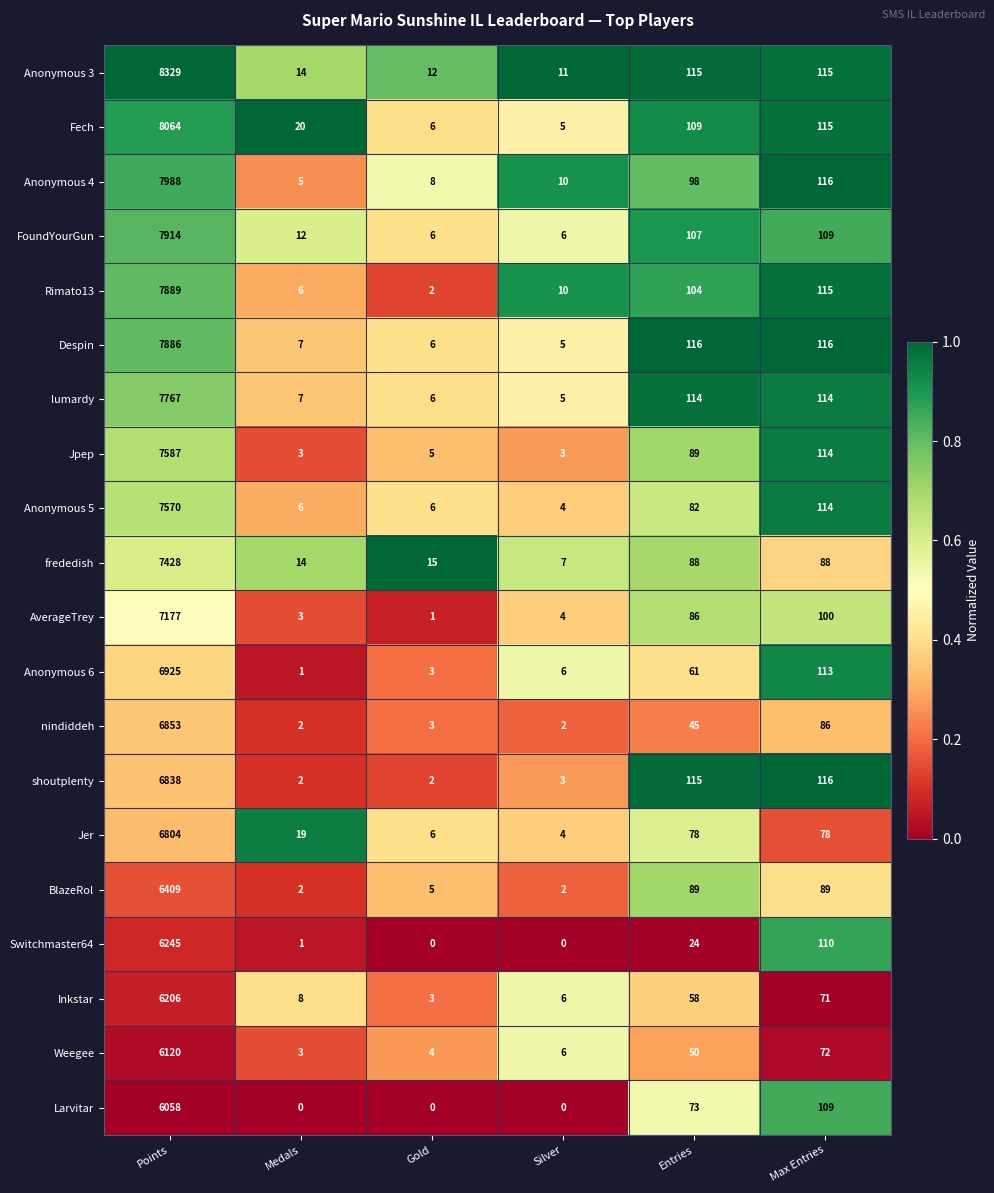

At which label is Anonymous 4 closest to 3996?

Max Entries